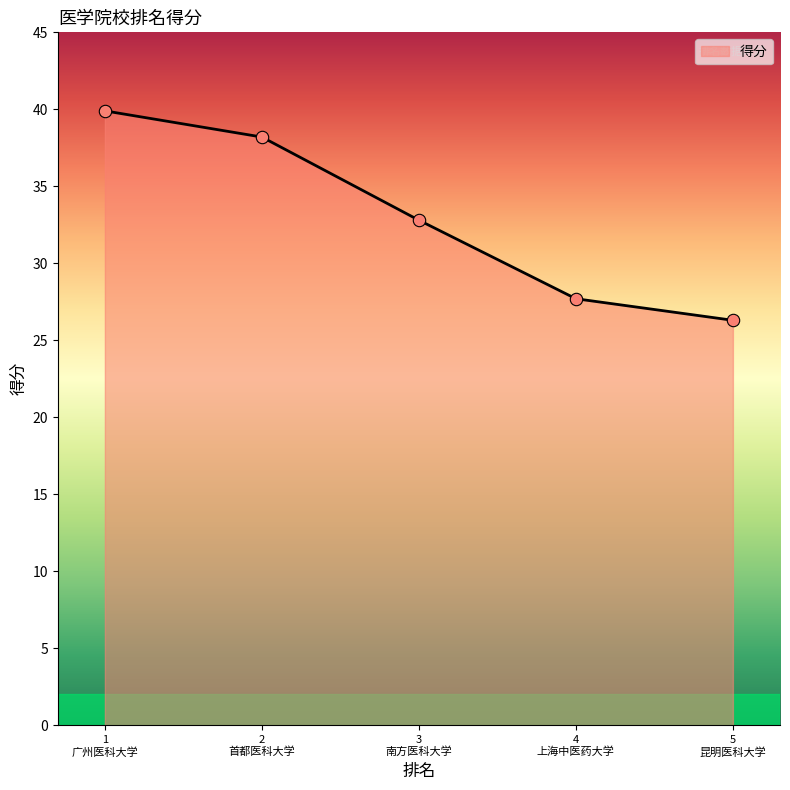

True or false: there are more than 0 points higher than both neighbors.

False